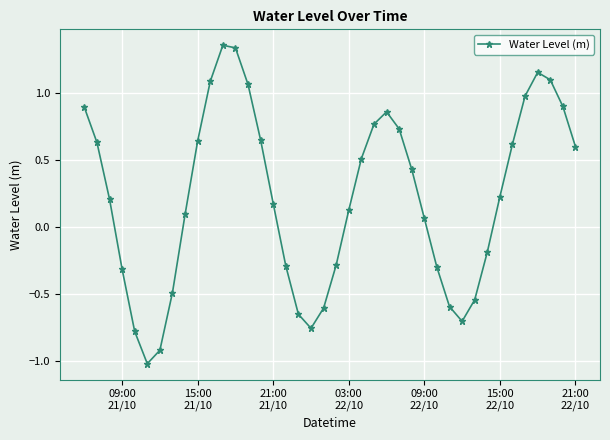

How many lines are shown in the chart?

1